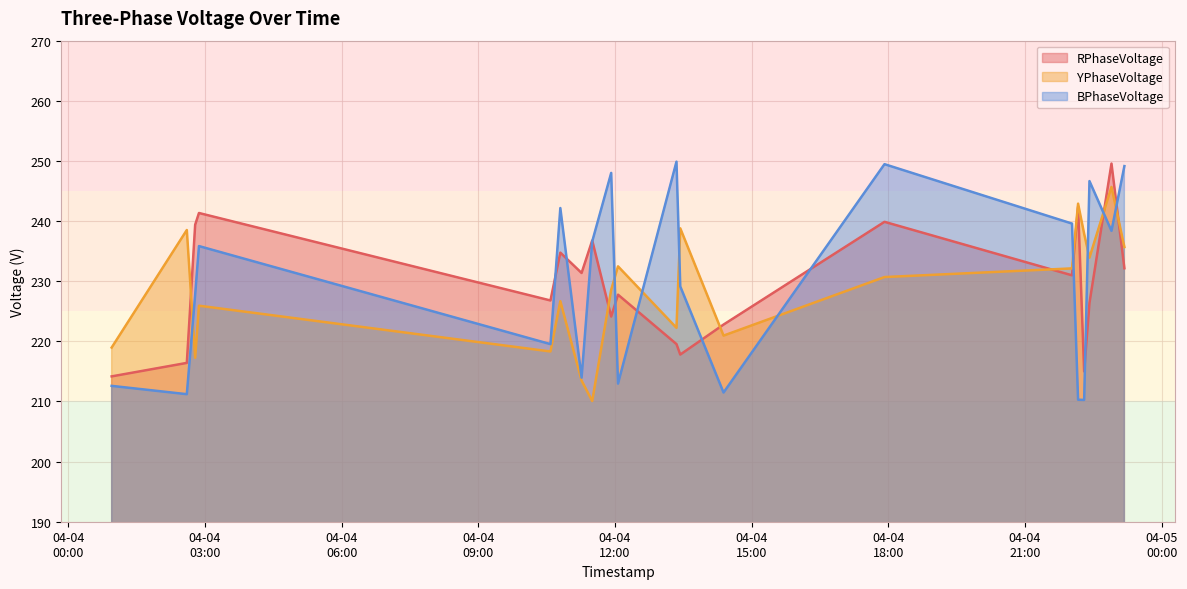

Where do BPhaseVoltage and YPhaseVoltage first cross each other?

2024-04-04 02:36 and 2024-04-04 02:47